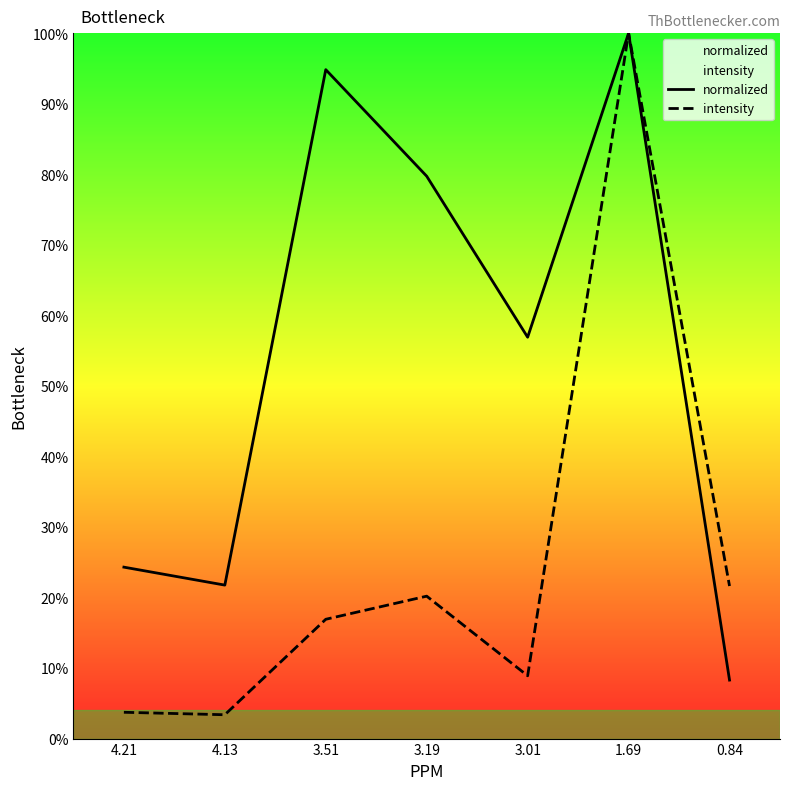

True or false: intensity and normalized intersect in this chart.

False